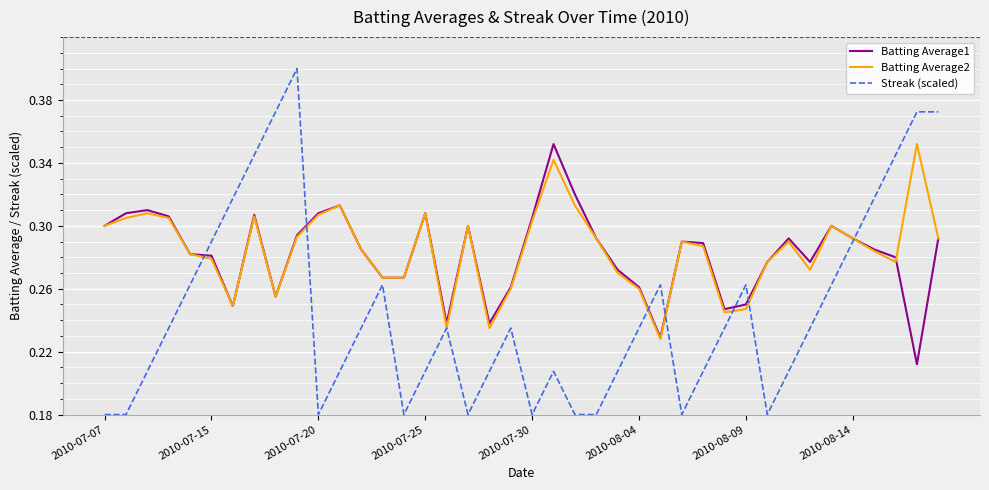

What is the label of the 1st point from the left?

2010-07-07